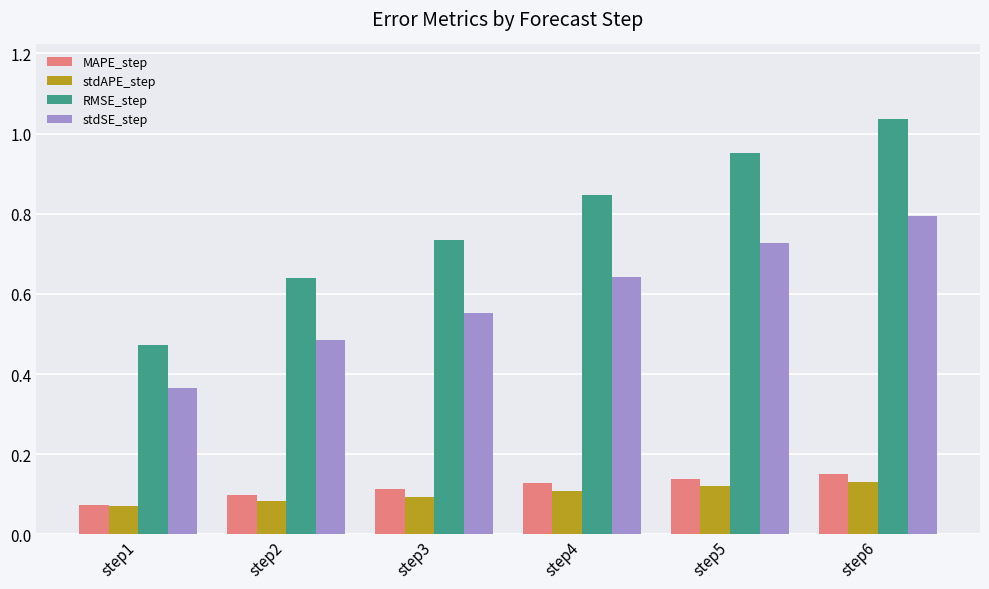

Rank the categories by stdSE_step value from lowest to highest.

step1, step2, step3, step4, step5, step6